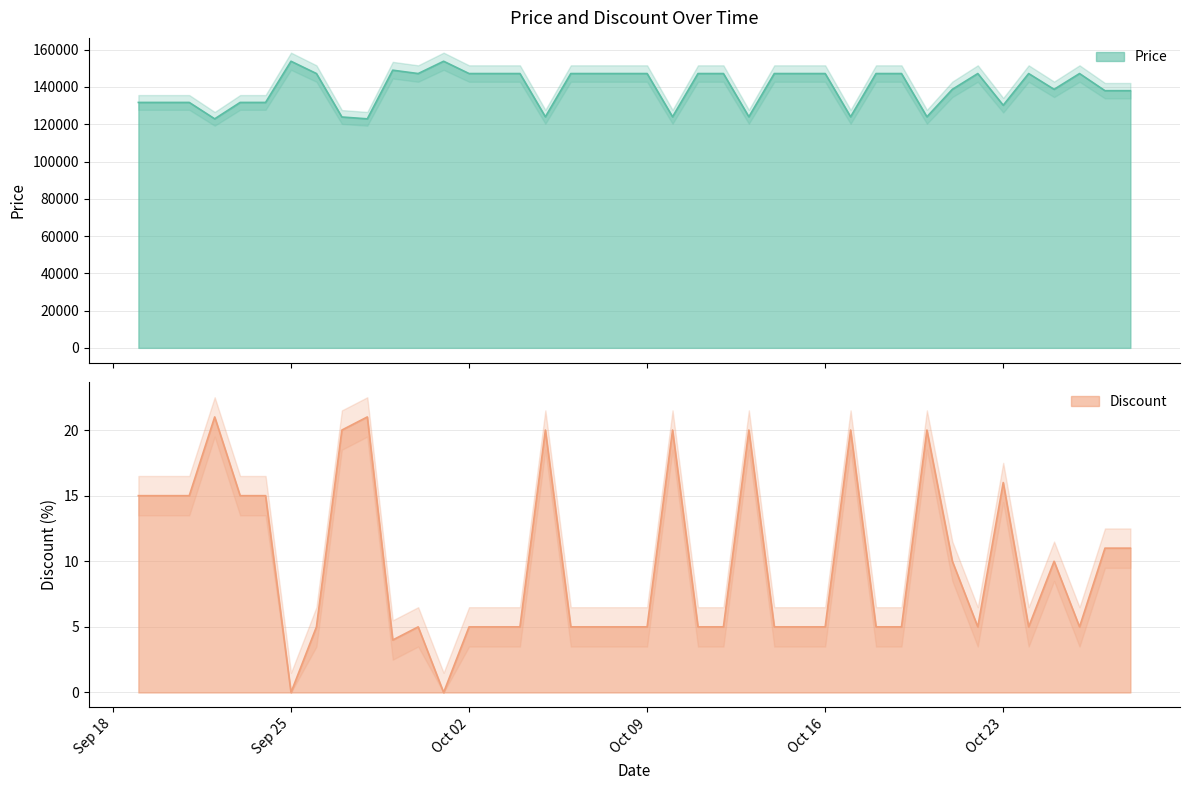

How many lines are shown in the chart?

2